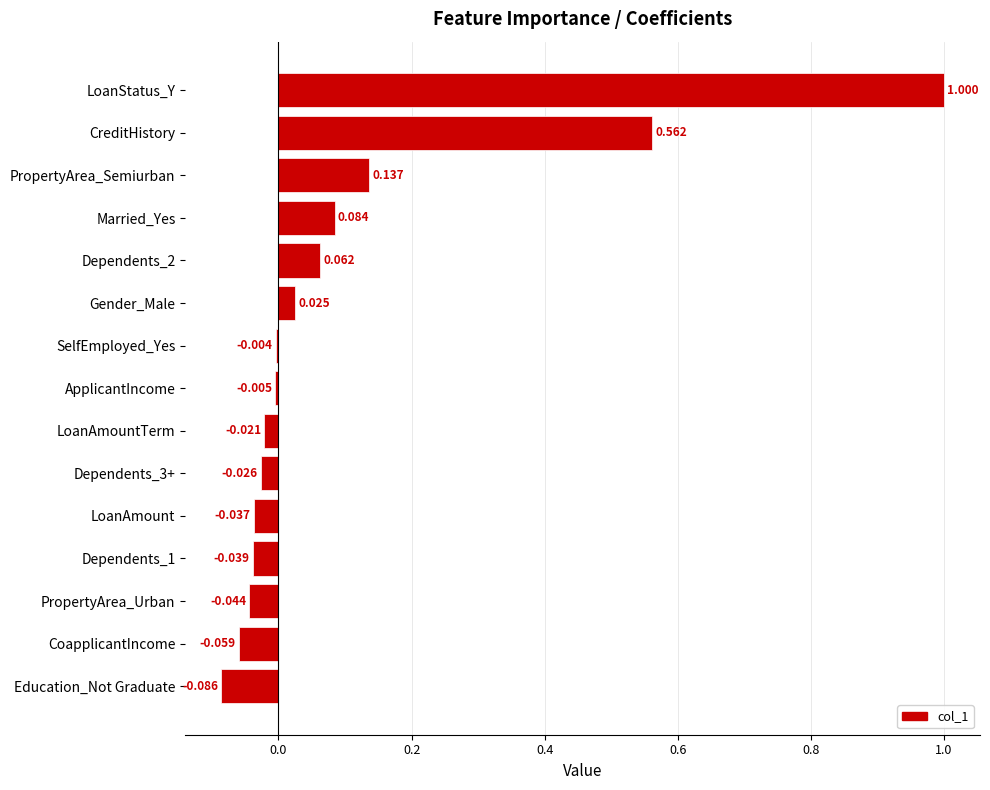

How many values exceed 0?

6